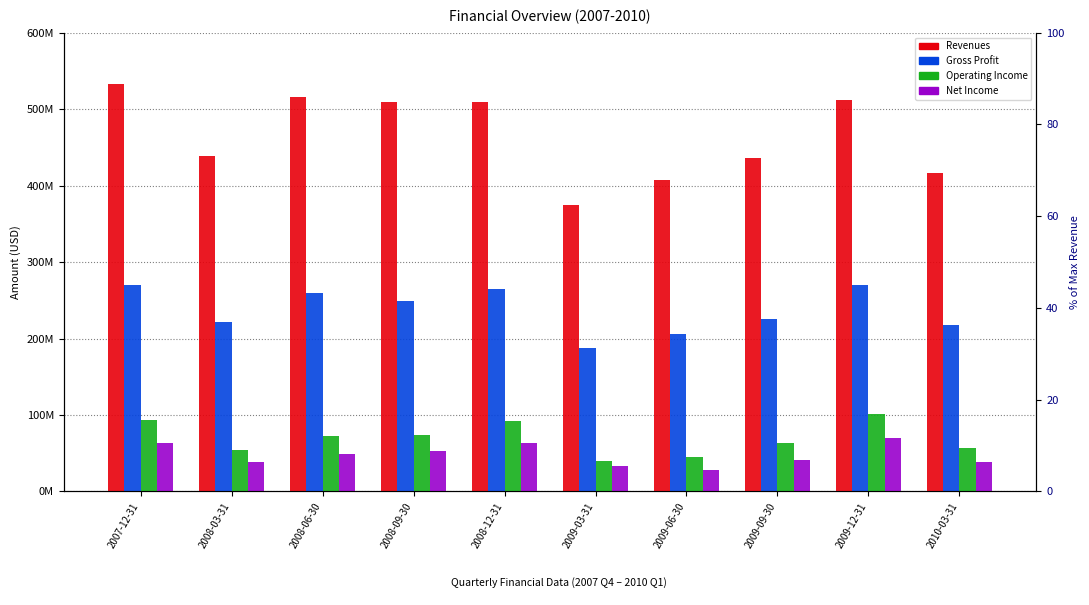

What is the average value of the Revenues series?

465168900